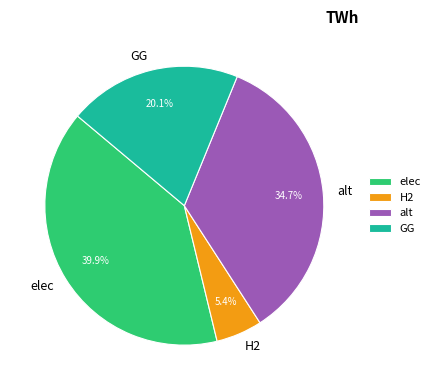

Is there any slice that represents more than half of the pie?

No